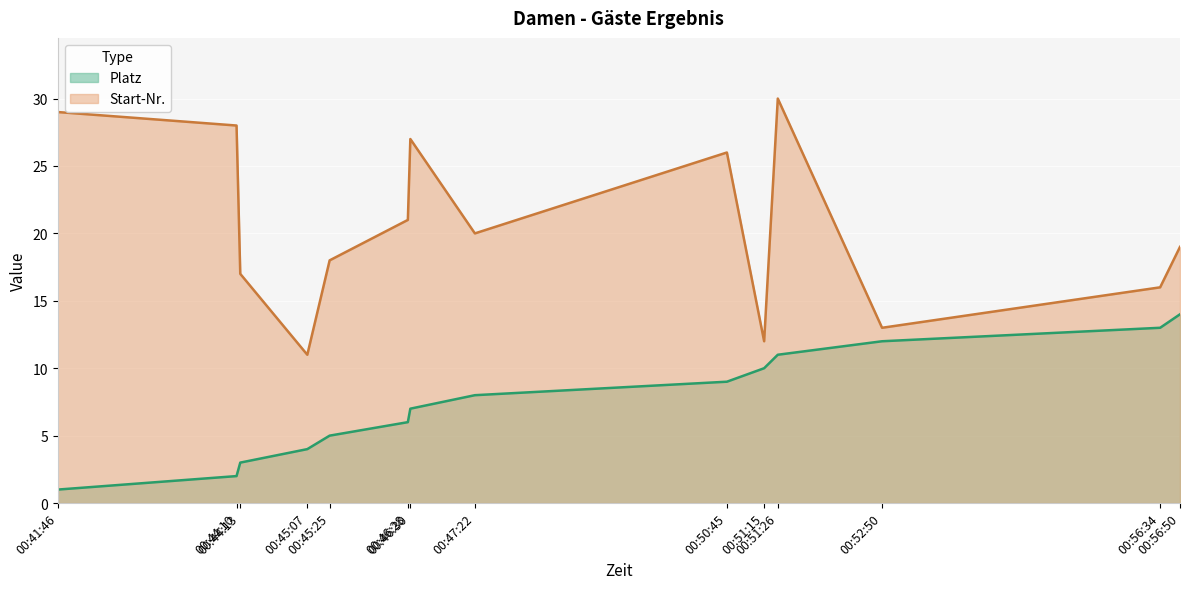

At 00:51:26, list the series in order from smallest to largest.

Platz, Start-Nr.